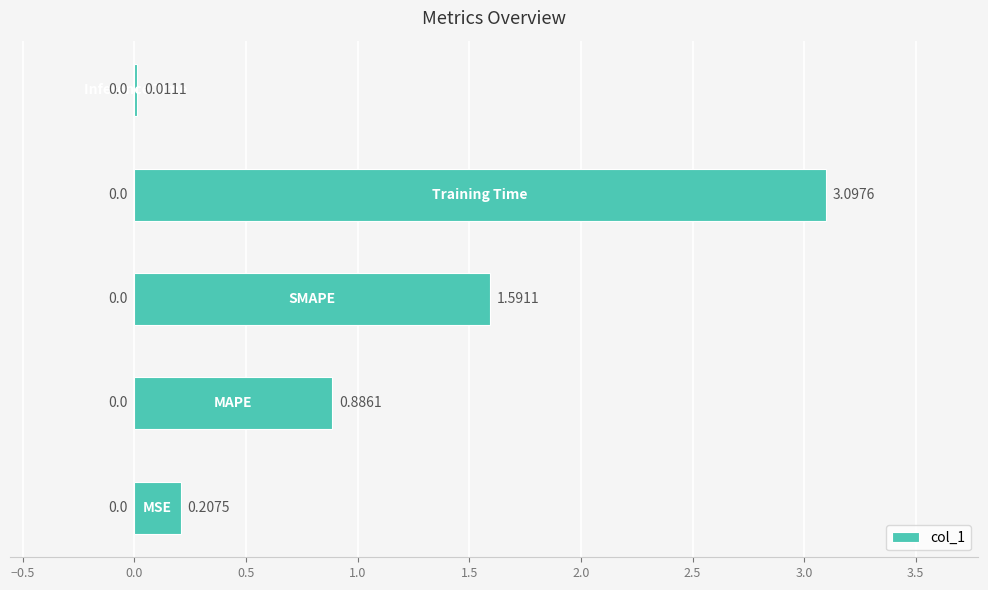

What is the average value?

1.2